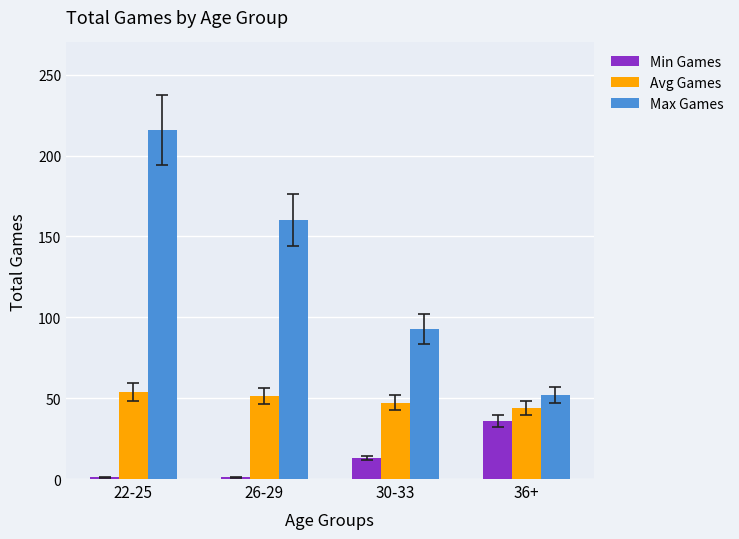

How many groups of bars are there?

4